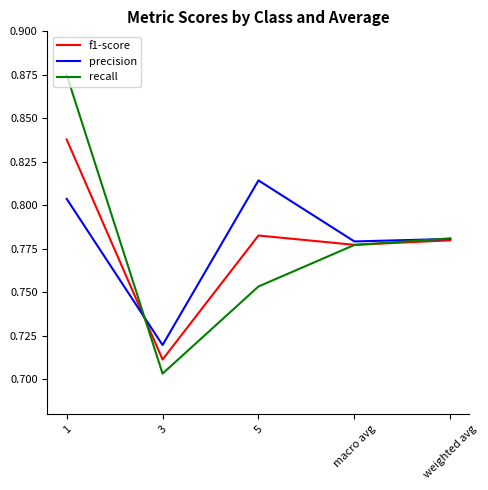

At which category is the sum across all series the highest?

1